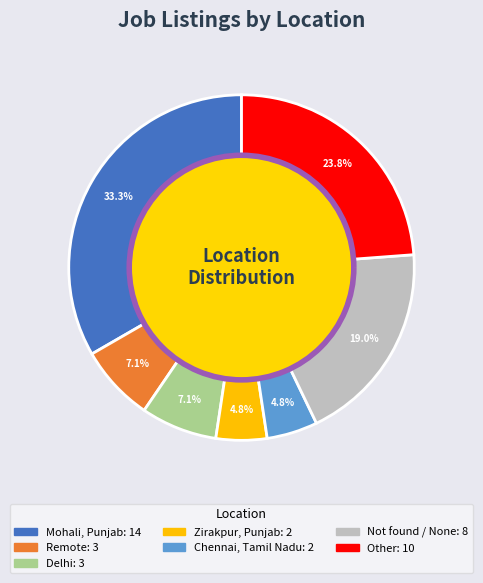

Between Mohali, Punjab and Remote, which is larger?

Mohali, Punjab